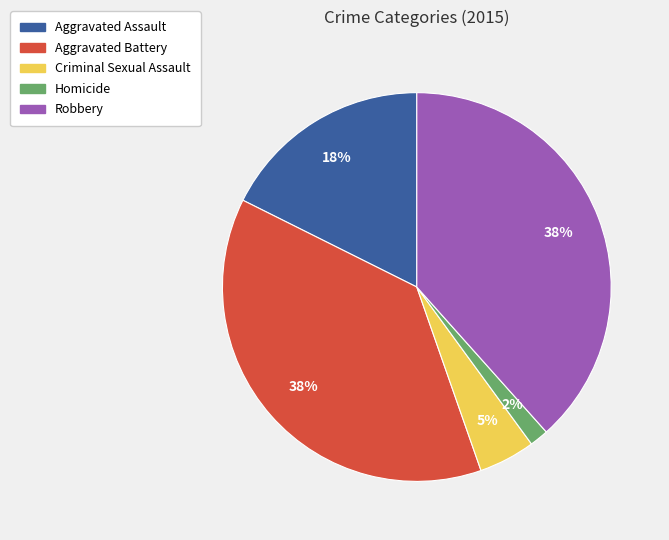

Count the number of slices in the pie.

5